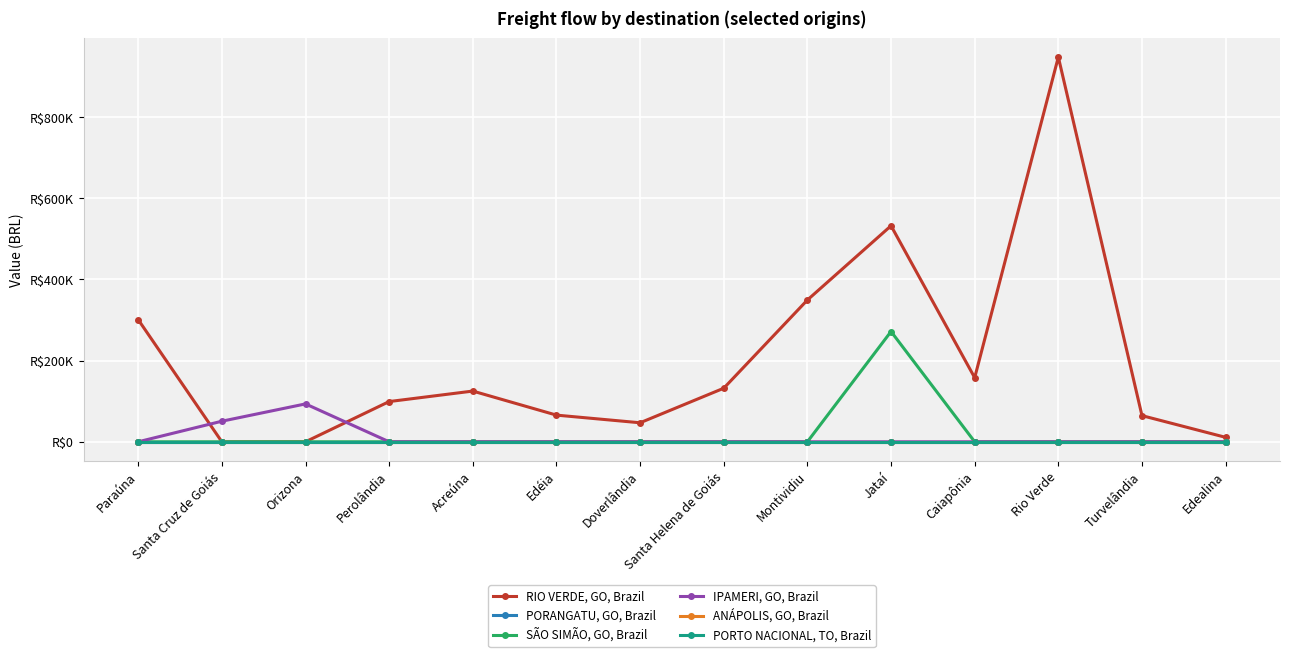

Between Doverlândia and Acreúna, which is larger?

Acreúna